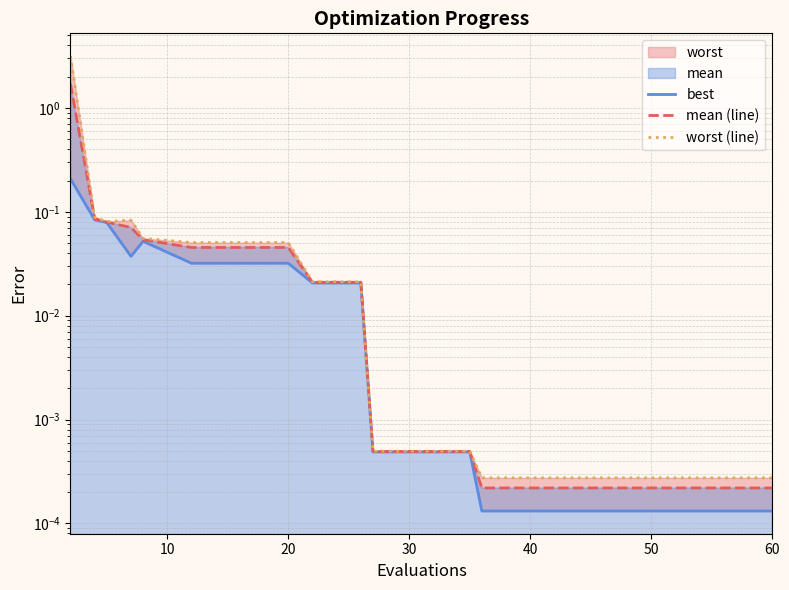

Which series has the largest total across all categories?

worst (line)